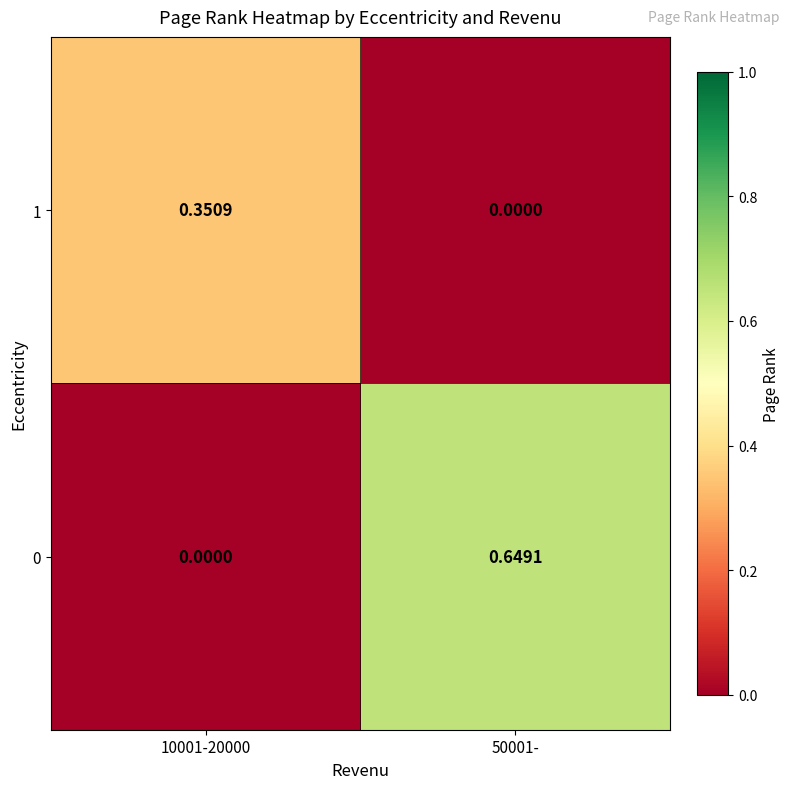

How many values in the 1 series exceed 0?

1